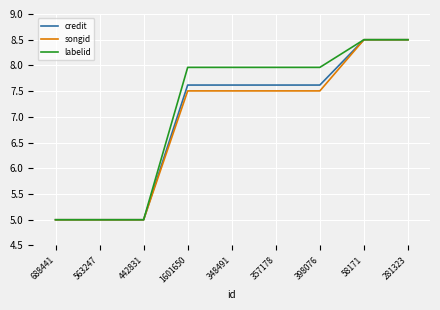

What position from the right is 442831?

7